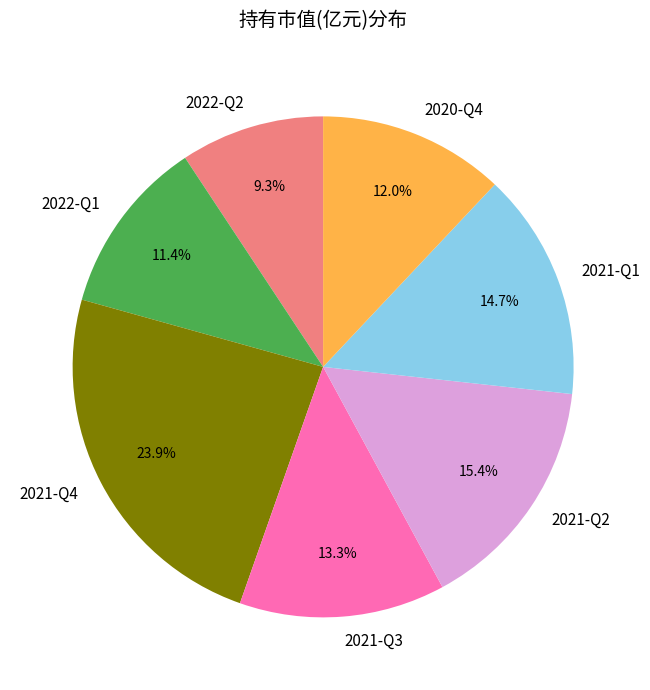

To the nearest percent, what percentage of the pie is 2022-Q1?

11%